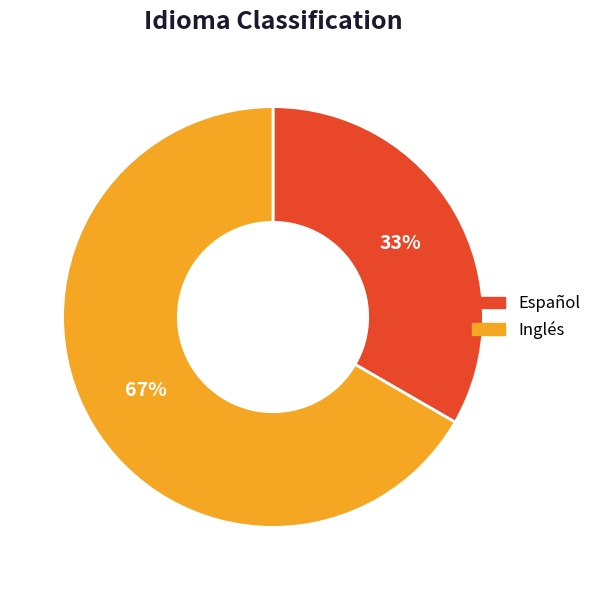

Does Inglés account for over 50% of the chart?

Yes